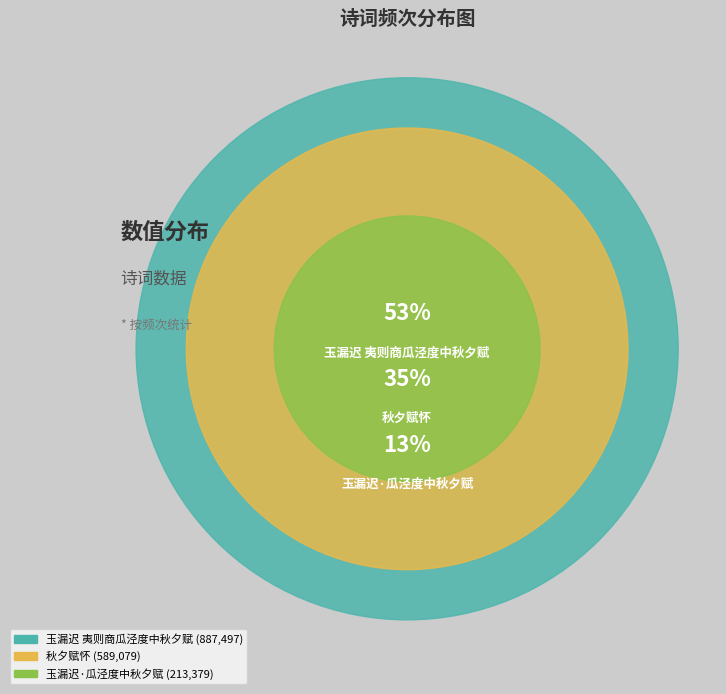

True or false: 玉漏迟 夷则商瓜泾度中秋夕赋 accounts for 61% of the total.

False